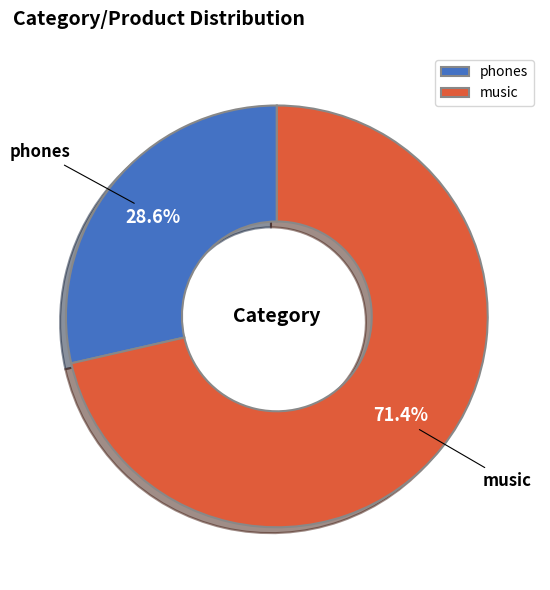

How many segments does this pie chart have?

2